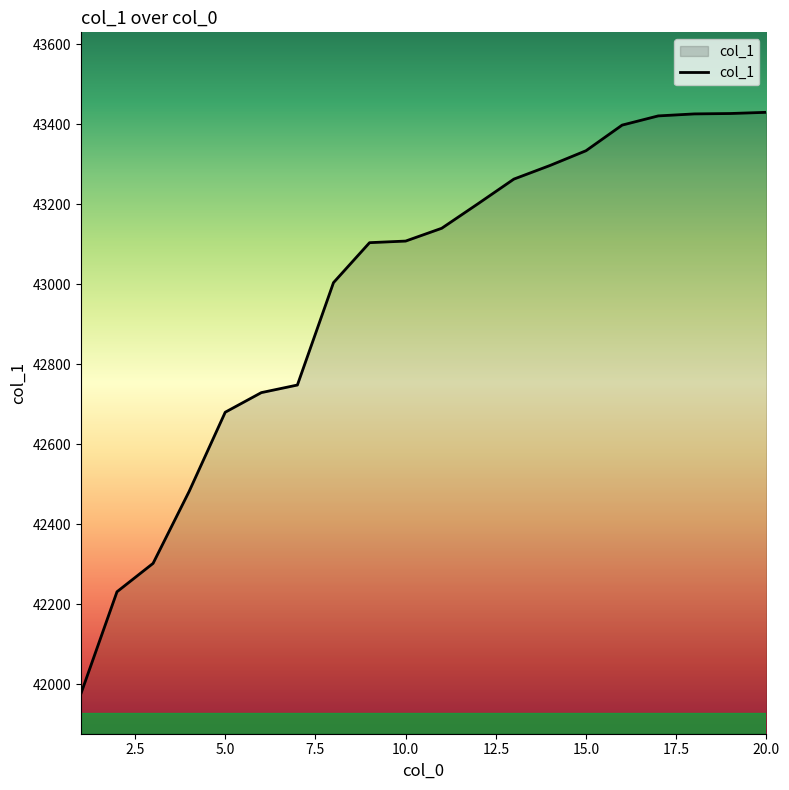

What is the maximum value shown in the chart?

43430